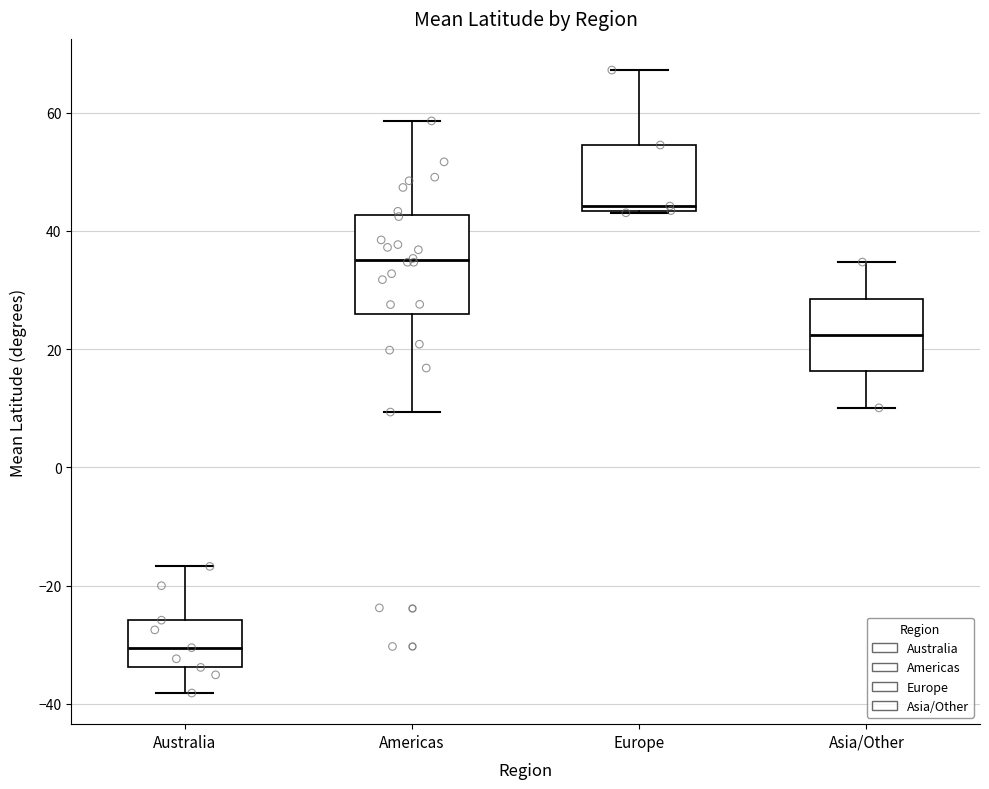

Which box's median line is the highest?

Europe